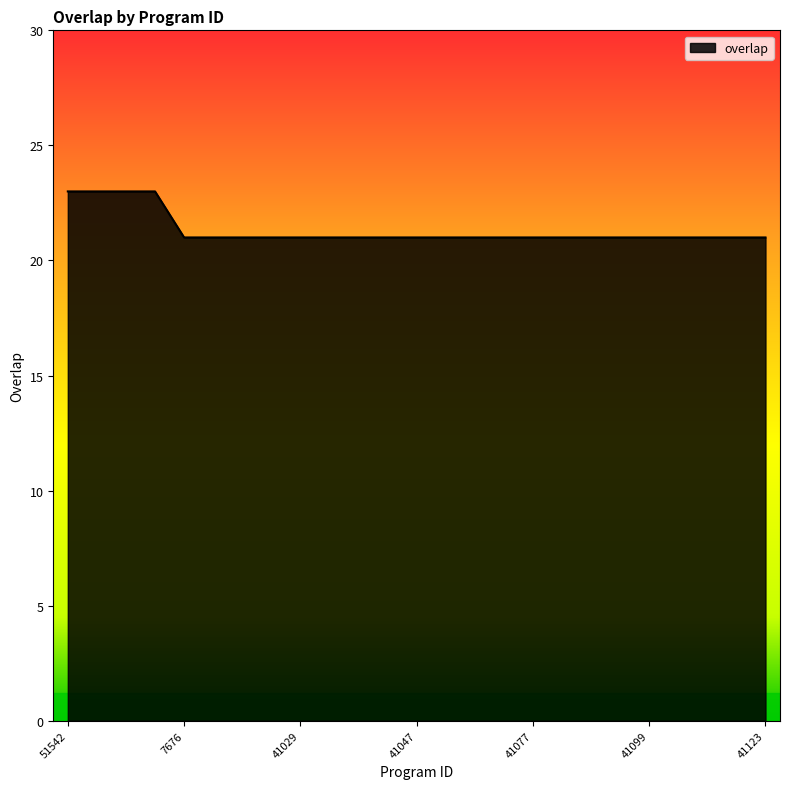

Reading left to right, transcribe all the data shown in this chart.

23	23	23	23	21	21	21	21	21	21	21	21	21	21	21	21	21	21	21	21	21	21	21	21	21